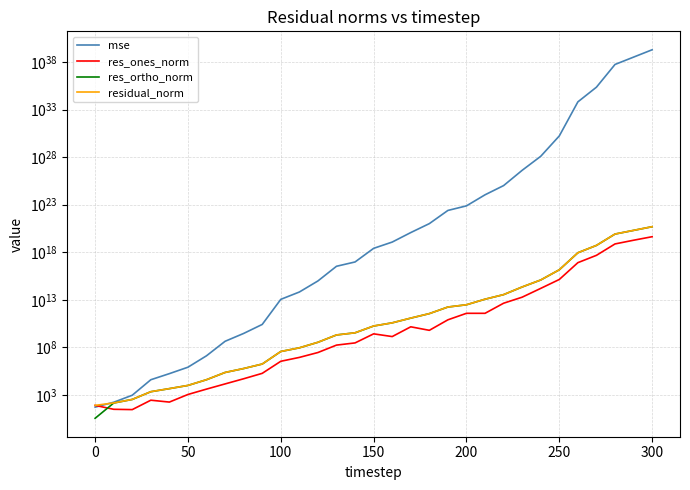

At how many categories does at least one series exceed 724201010989593949468561001691782053888?

1